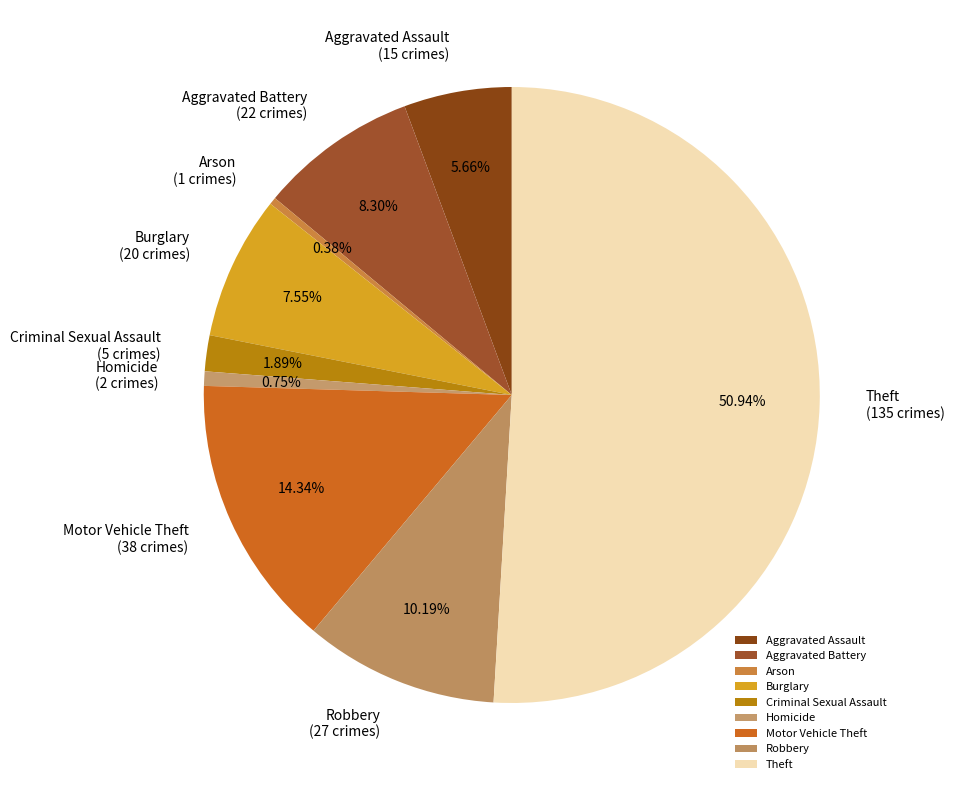

Which has a higher value, Aggravated Assault or Aggravated Battery?

Aggravated Battery